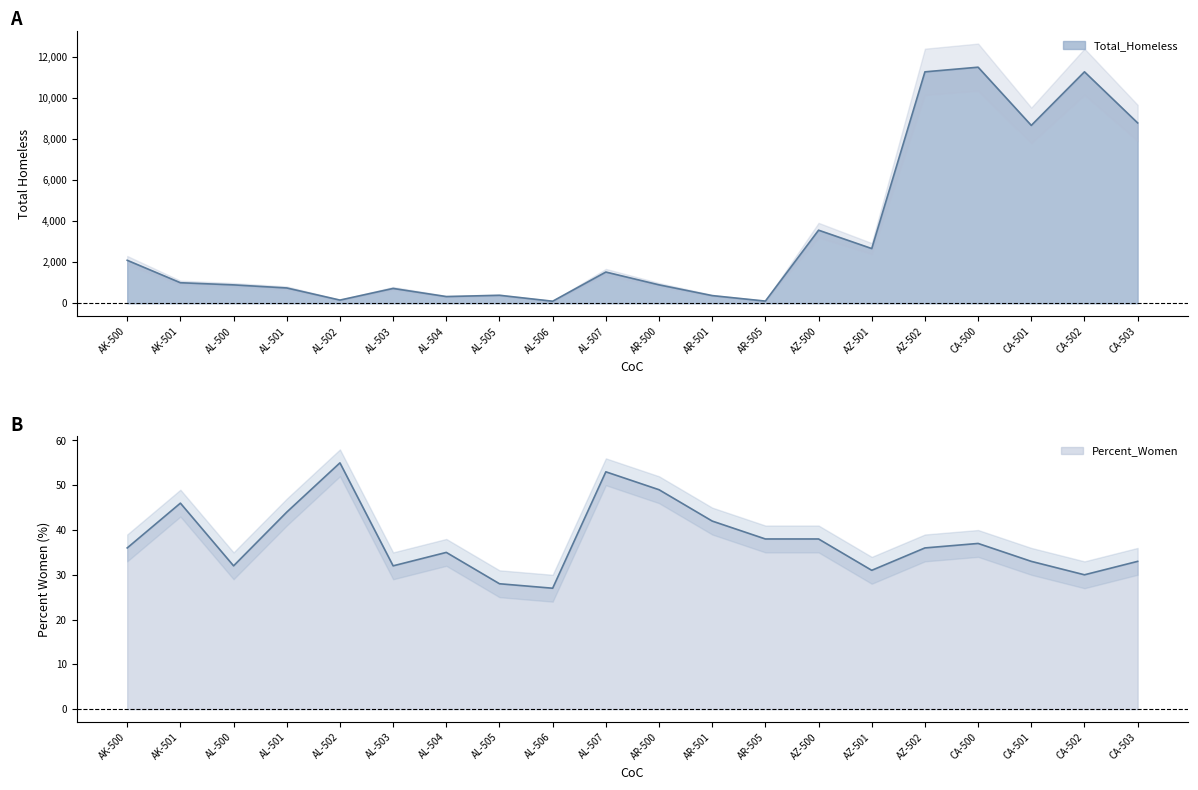

What is the total value across all series at AZ-502?

11301